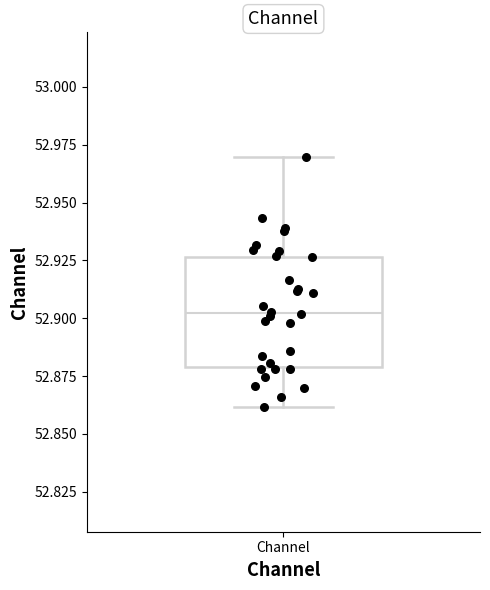

Where does the lower whisker of the box for Channel end on the y-axis? The values are not printed on the chart, so give them approximately, as read against the axis.

52.860